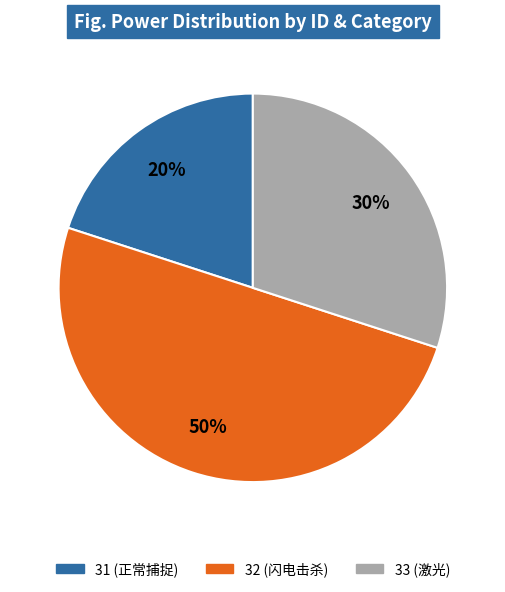

Combined, do 31 and 32 account for over 50%?

Yes